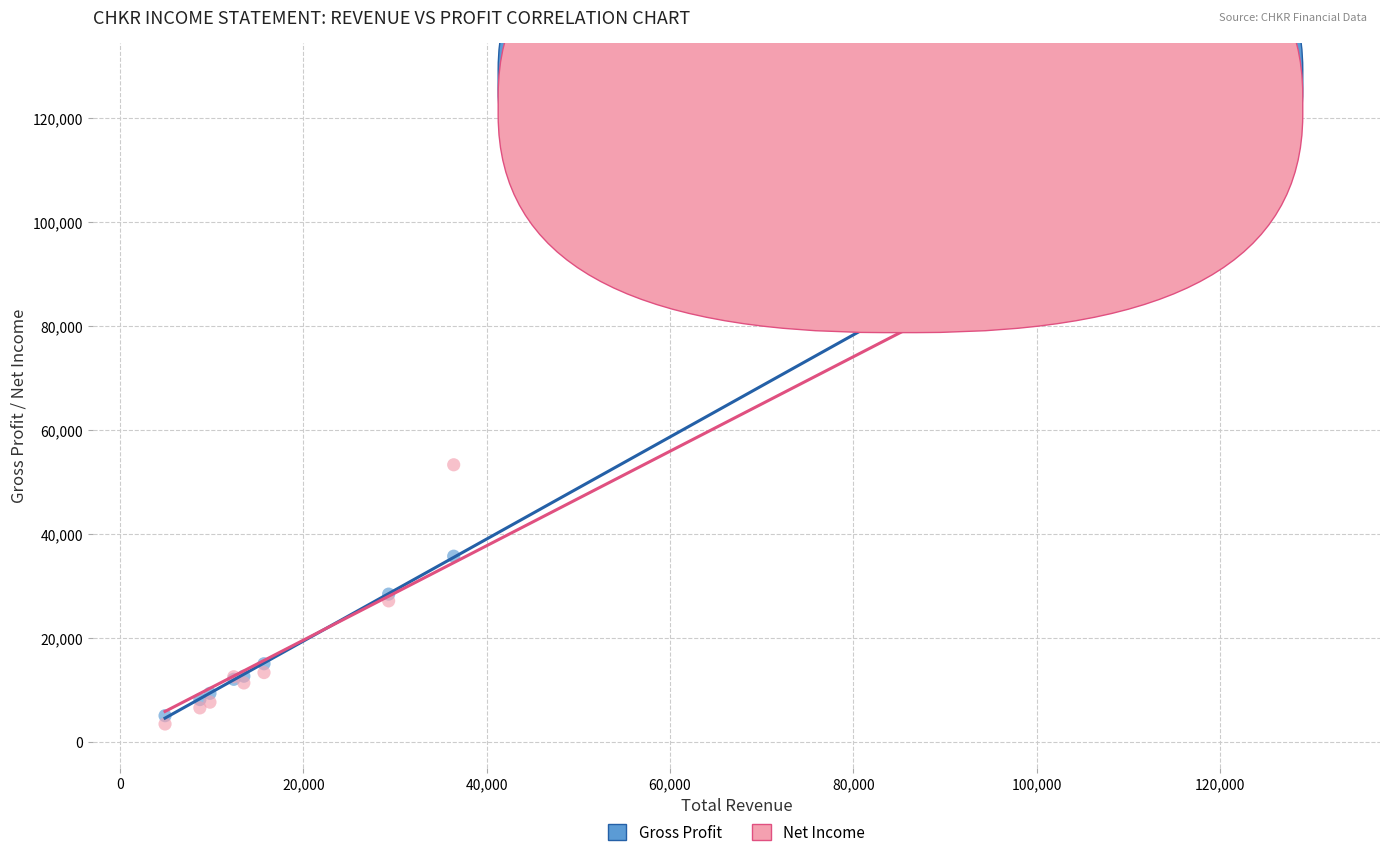

What are all the series names shown in the legend?

Gross Profit, Net Income